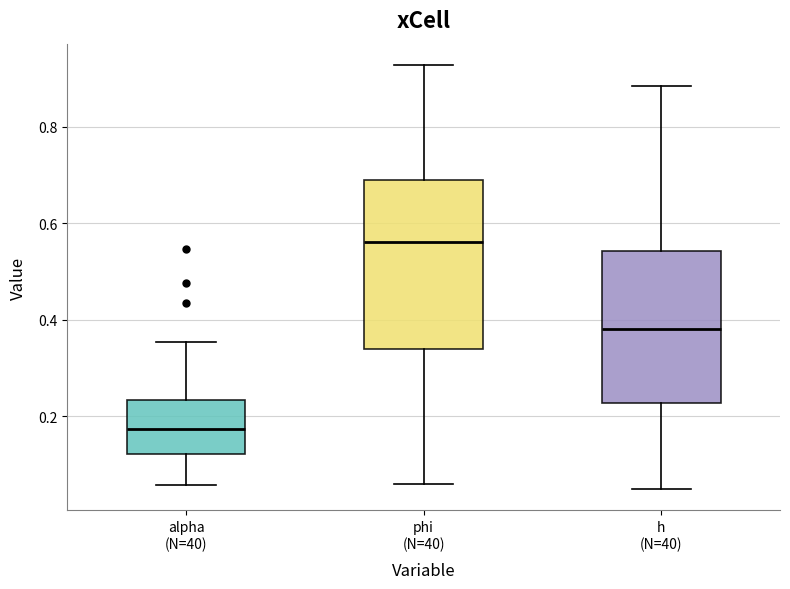

Reading left to right, read every box against the y-axis: the position of its median line, the range the box covers, and the ends of its whiskers. The values are not printed on the chart, so give them approximately, as read against the axis.

alpha (N=40): median 0.18, box 0.12 to 0.24, whiskers 0.06 to 0.36
phi (N=40): median 0.56, box 0.34 to 0.68, whiskers 0.06 to 0.92
h (N=40): median 0.38, box 0.22 to 0.54, whiskers 0.04 to 0.88